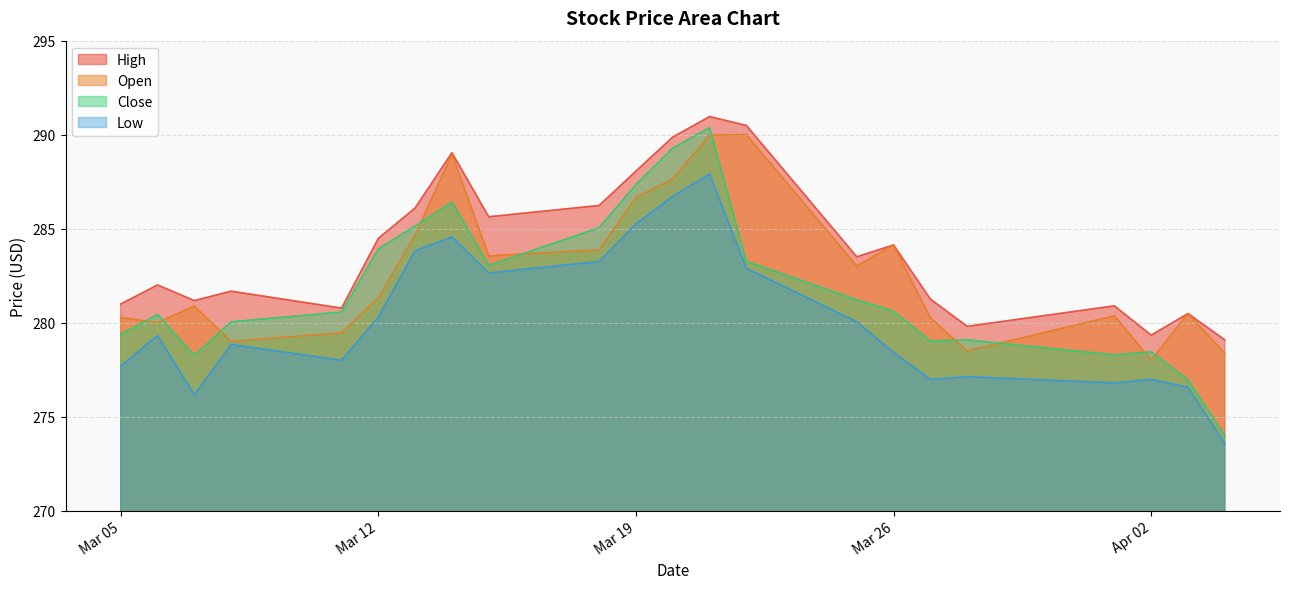

What is the difference between the second highest and minimum values in the High series?

11.4